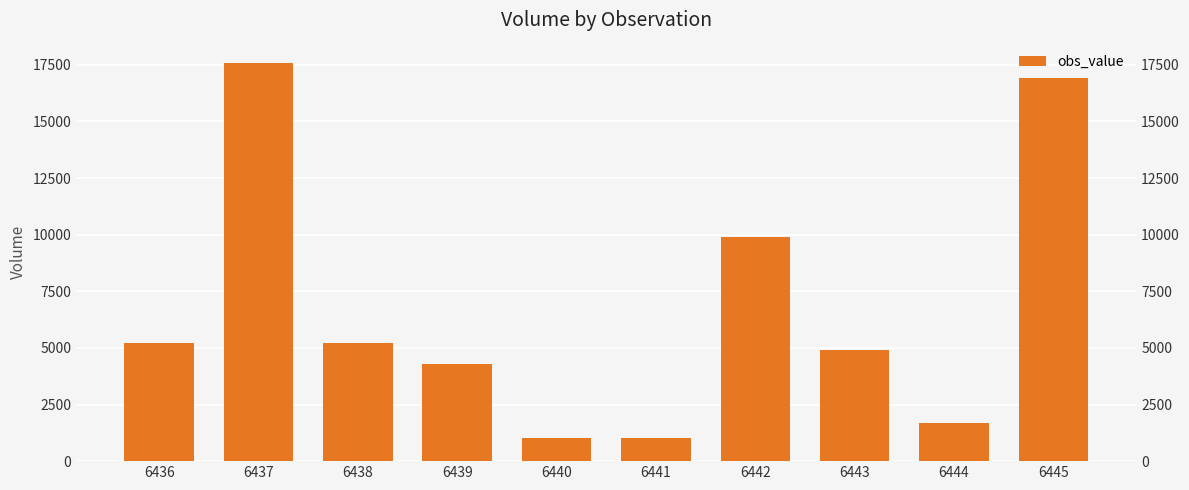

Reading left to right, transcribe all the data shown in this chart.

6436=5200	6437=17600	6438=5200	6439=4300	6440=1000	6441=1000	6442=9900	6443=4900	6444=1700	6445=16900